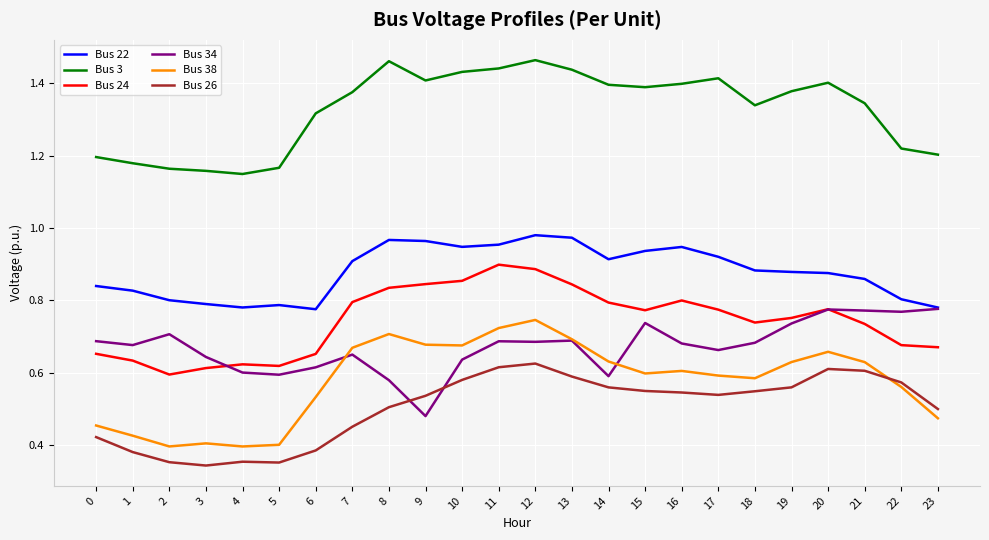

What is the total value across all series at 13?

5.2